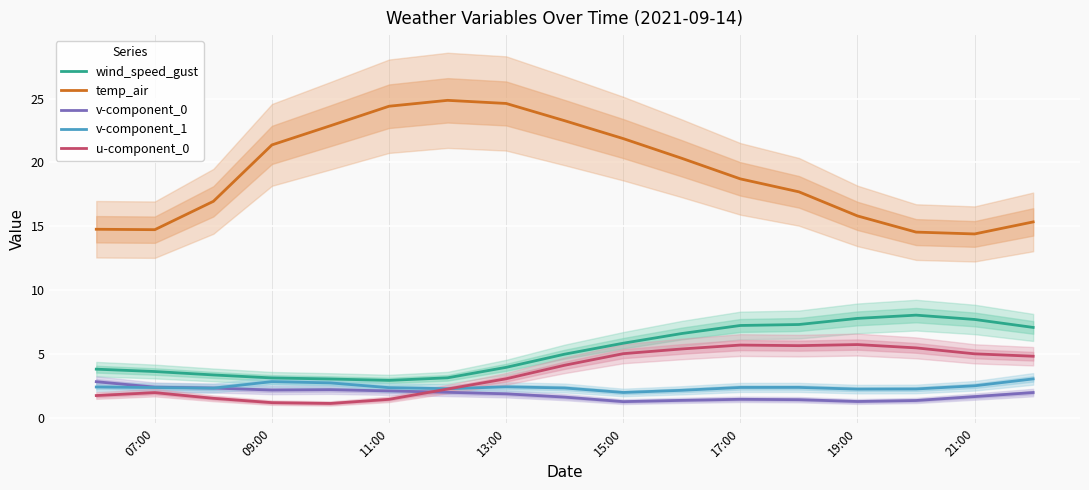

What is the highest value of the u-component_0 series?

5.7